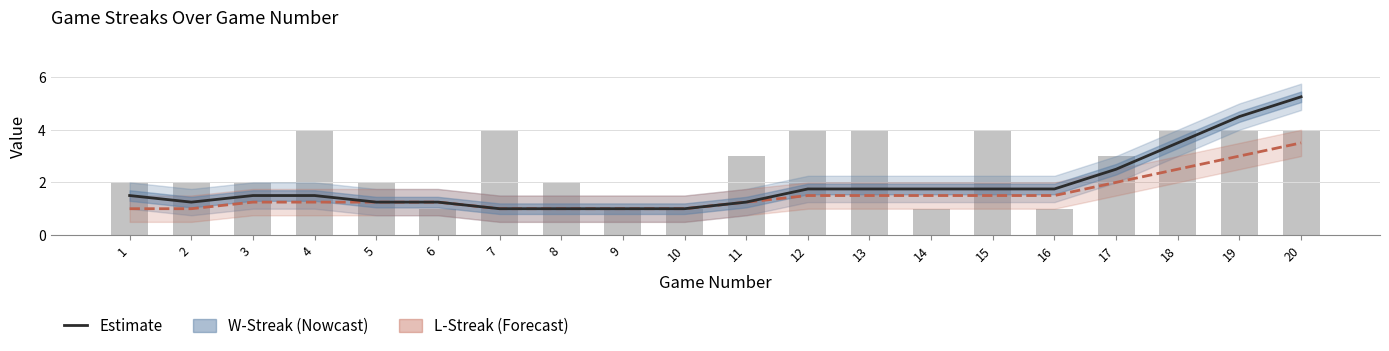

Is it true that W-Streak (Estimate) equals 2.0 at 6?

False